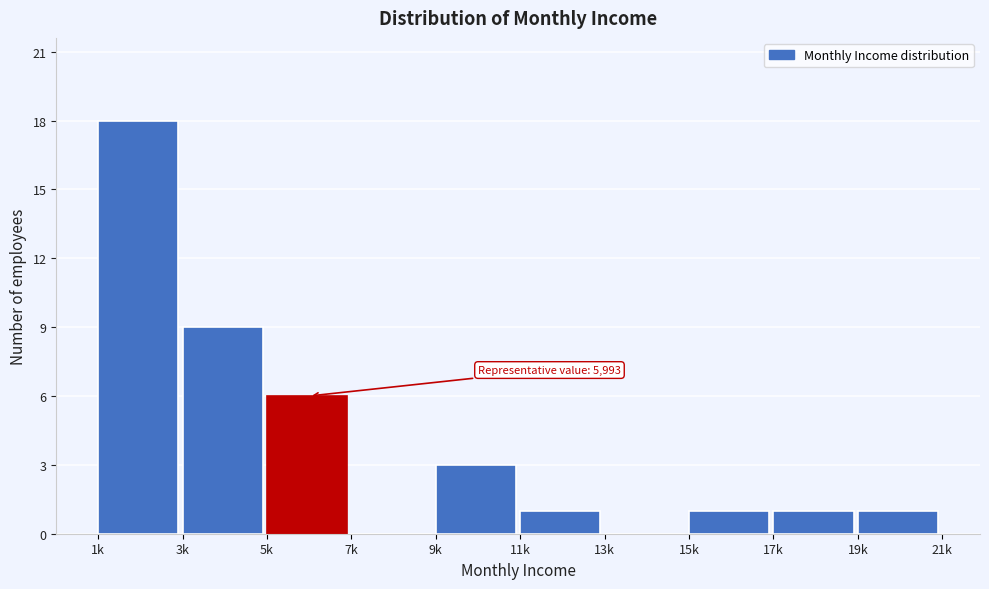

Reading left to right, list all the values displayed in this chart.

1k=18	3k=9	5k=6	7k=0	9k=3	11k=1	13k=0	15k=1	17k=1	19k=1